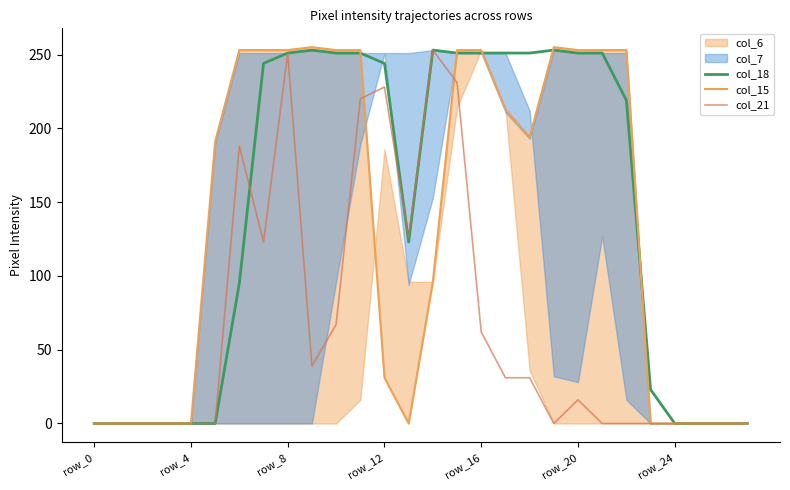

Where do col_15 and col_21 first cross each other?

11 and 12